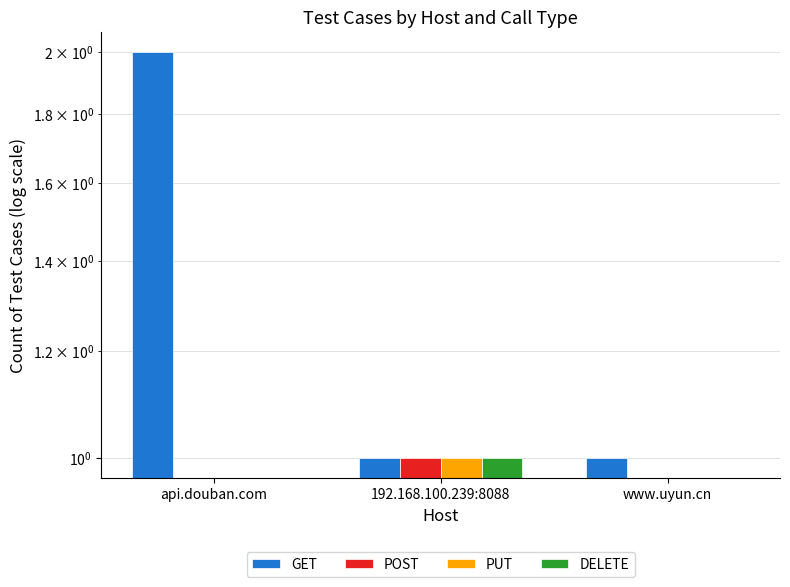

Reading left to right, what are all the values shown in this chart?

GET: api.douban.com=2	192.168.100.239:8088=1	www.uyun.cn=1
POST: api.douban.com=0	192.168.100.239:8088=1	www.uyun.cn=0
PUT: api.douban.com=0	192.168.100.239:8088=1	www.uyun.cn=0
DELETE: api.douban.com=0	192.168.100.239:8088=1	www.uyun.cn=0